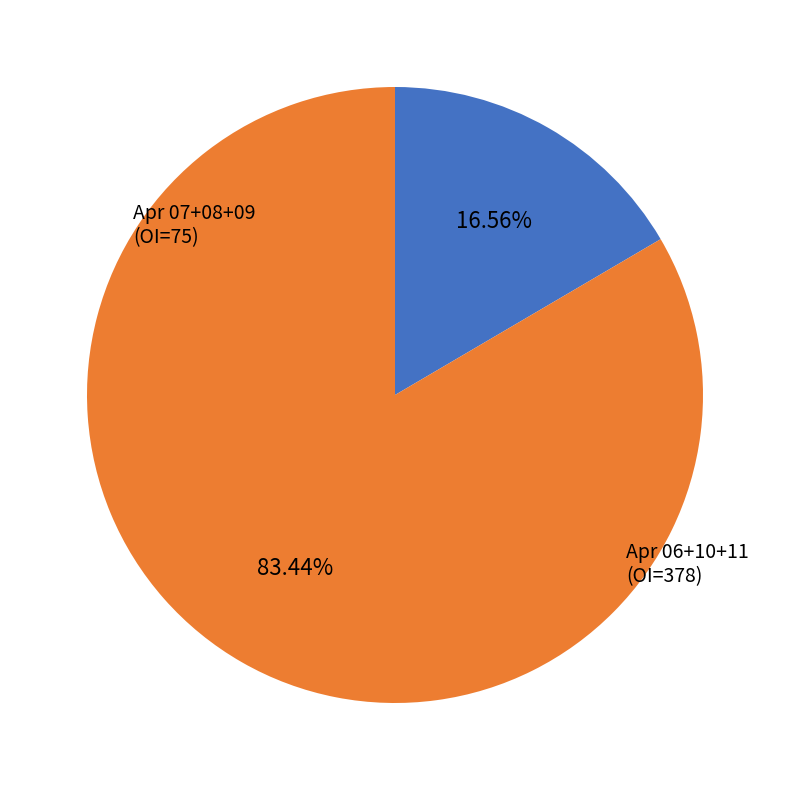

Is there a majority slice in this chart?

Yes